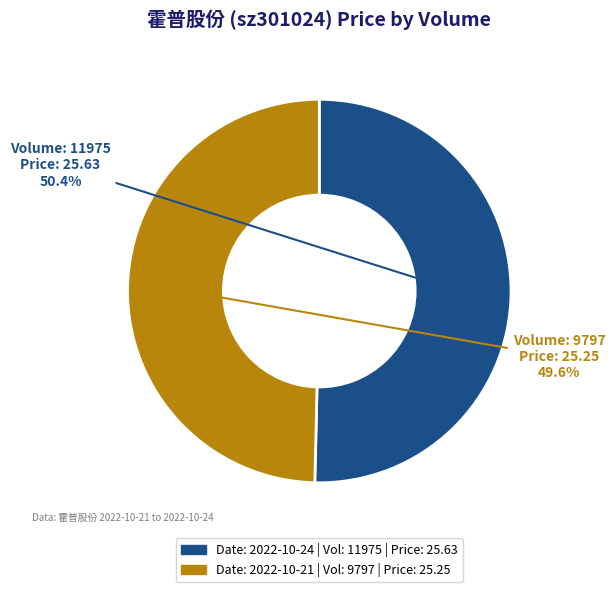

Count the number of slices in the pie.

2